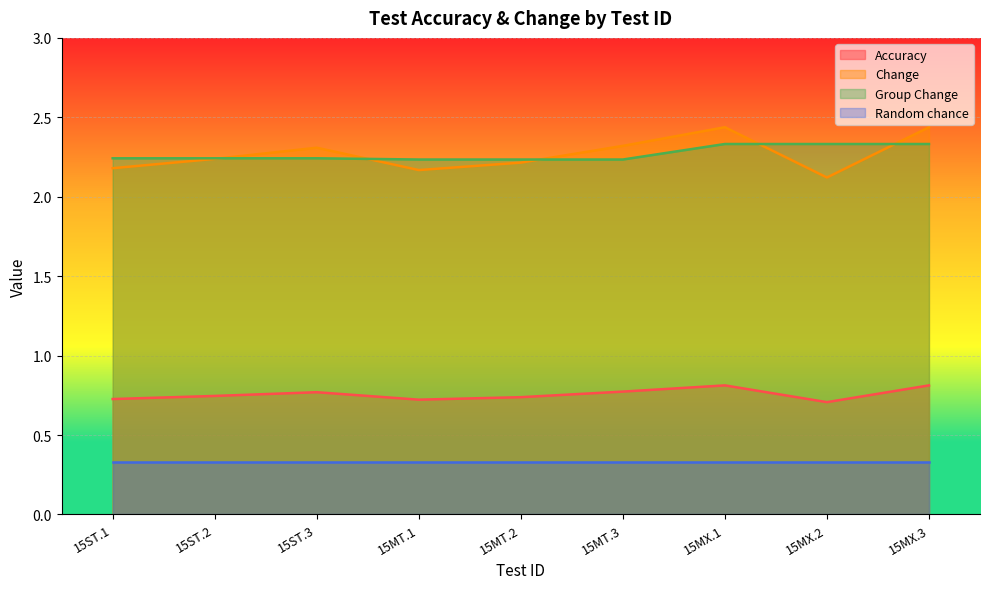

At which label is Accuracy closest to 0?

15MX.2